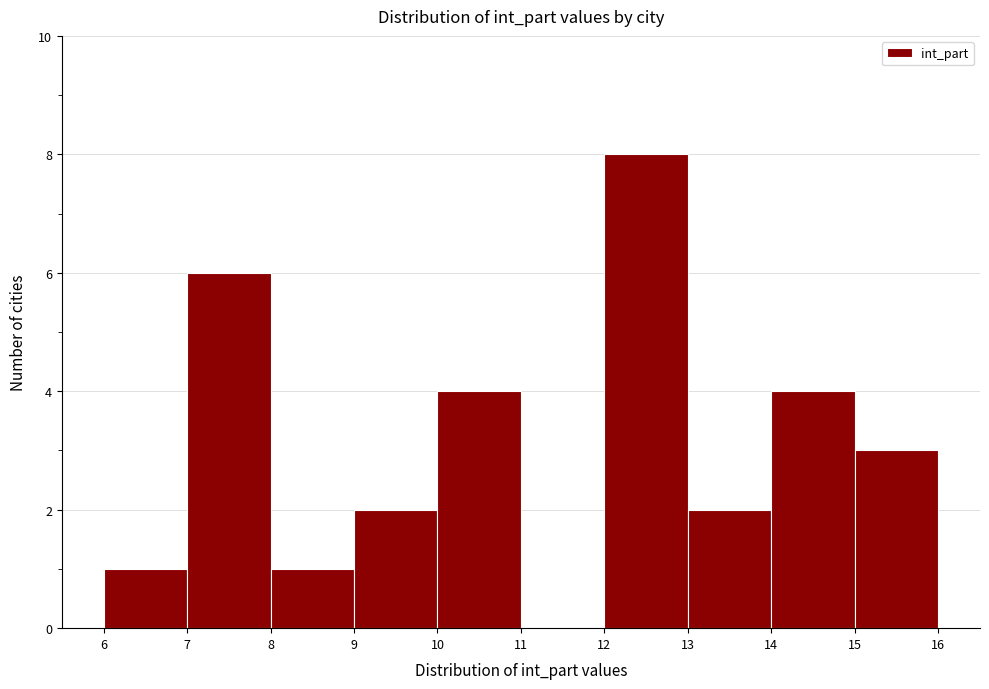

Which range on the x-axis has the tallest bar?

12 to 13